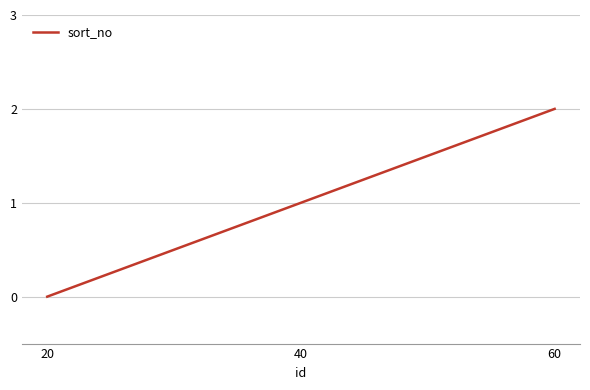

What is the sum of all values?

3